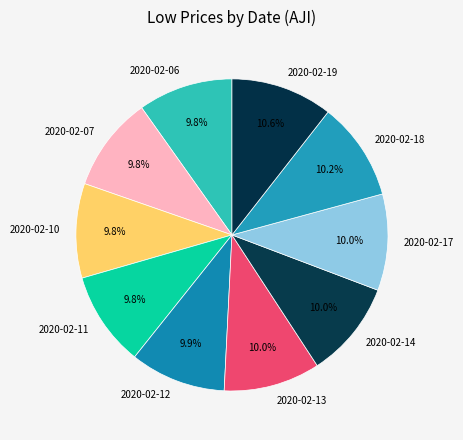

How much of the chart is everything except 2020-02-07?

90.2%